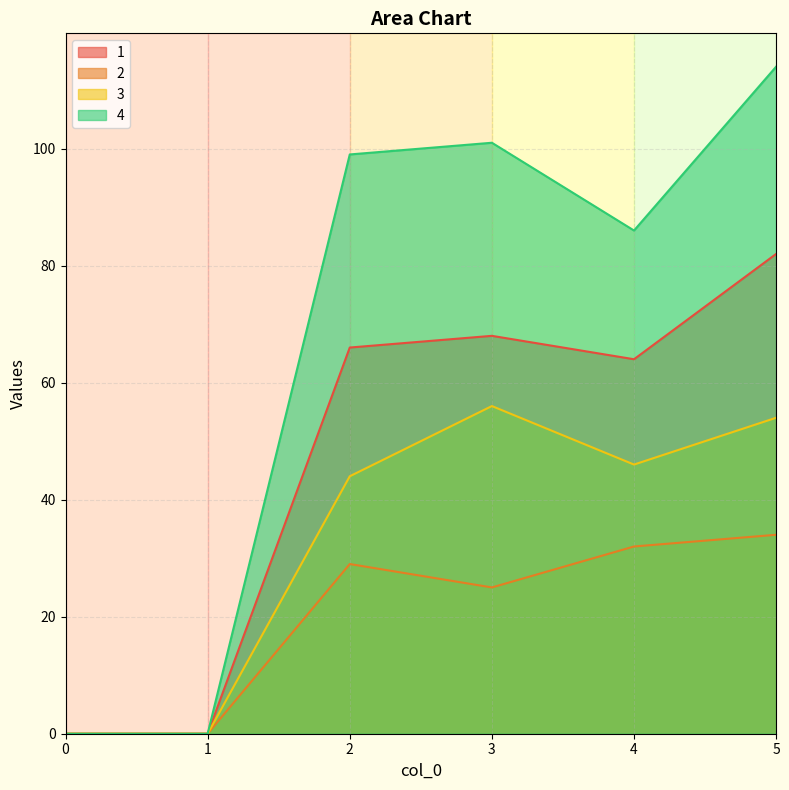

Which category has the highest value in the 4 series?

5